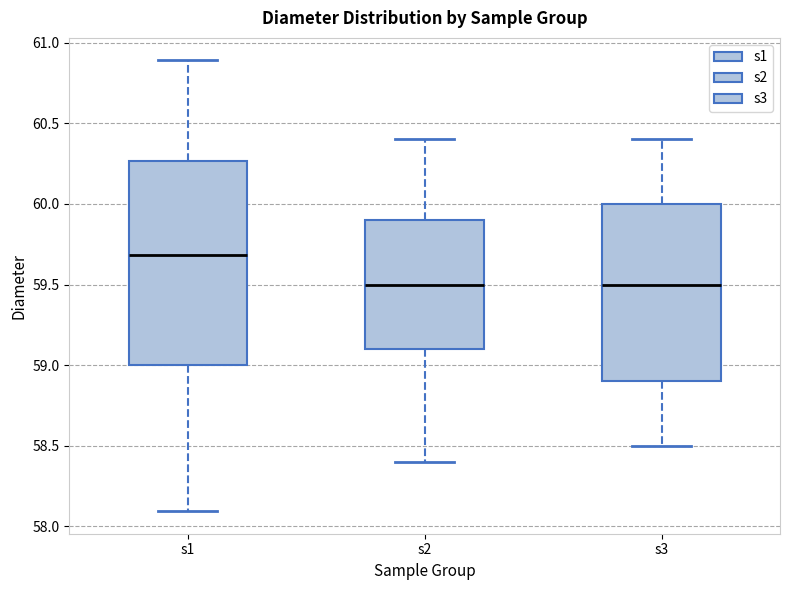

Reading left to right, read every box against the y-axis: the position of its median line, the range the box covers, and the ends of its whiskers. The values are not printed on the chart, so give them approximately, as read against the axis.

s1: median 59.70, box 59.00 to 60.25, whiskers 58.10 to 60.90
s2: median 59.50, box 59.10 to 59.90, whiskers 58.40 to 60.40
s3: median 59.50, box 58.90 to 60.00, whiskers 58.50 to 60.40